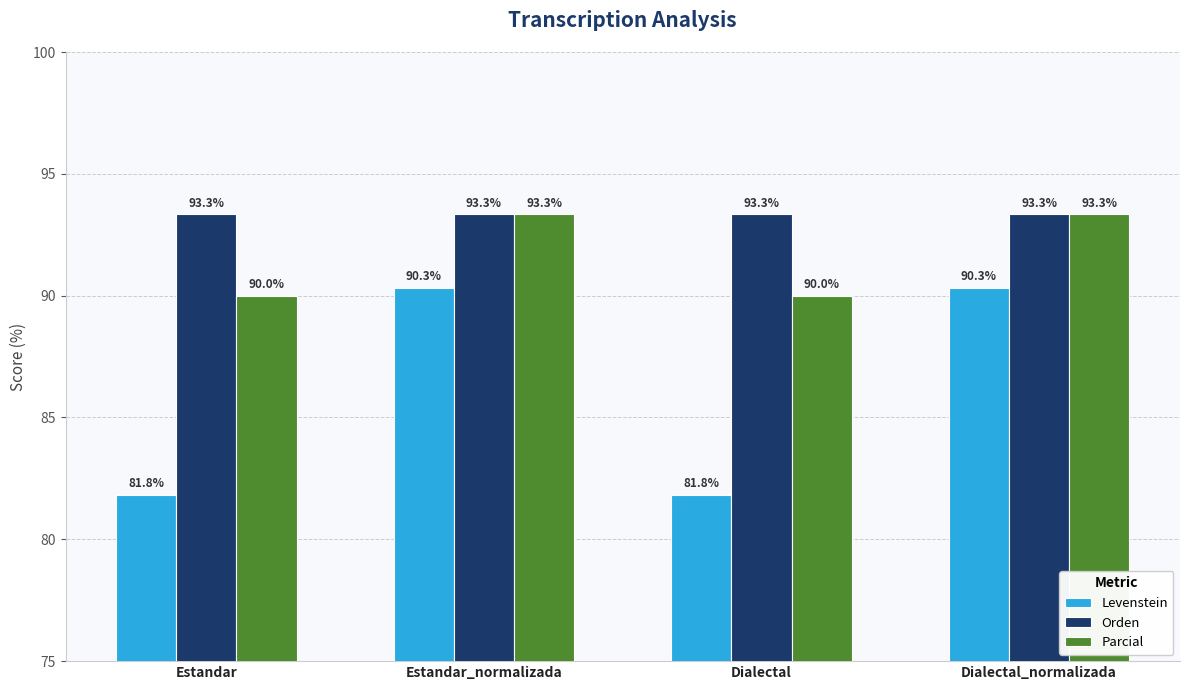

How many bars are there in each group?

3